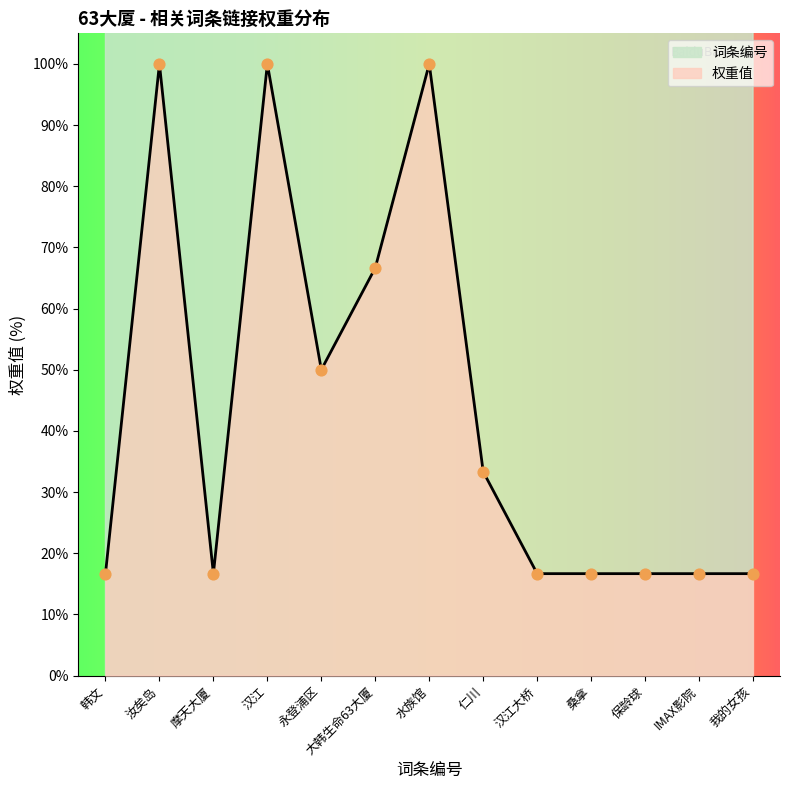

Approximately how many times larger is the value at 汉江大桥 compared to 我的女孩?

1.0